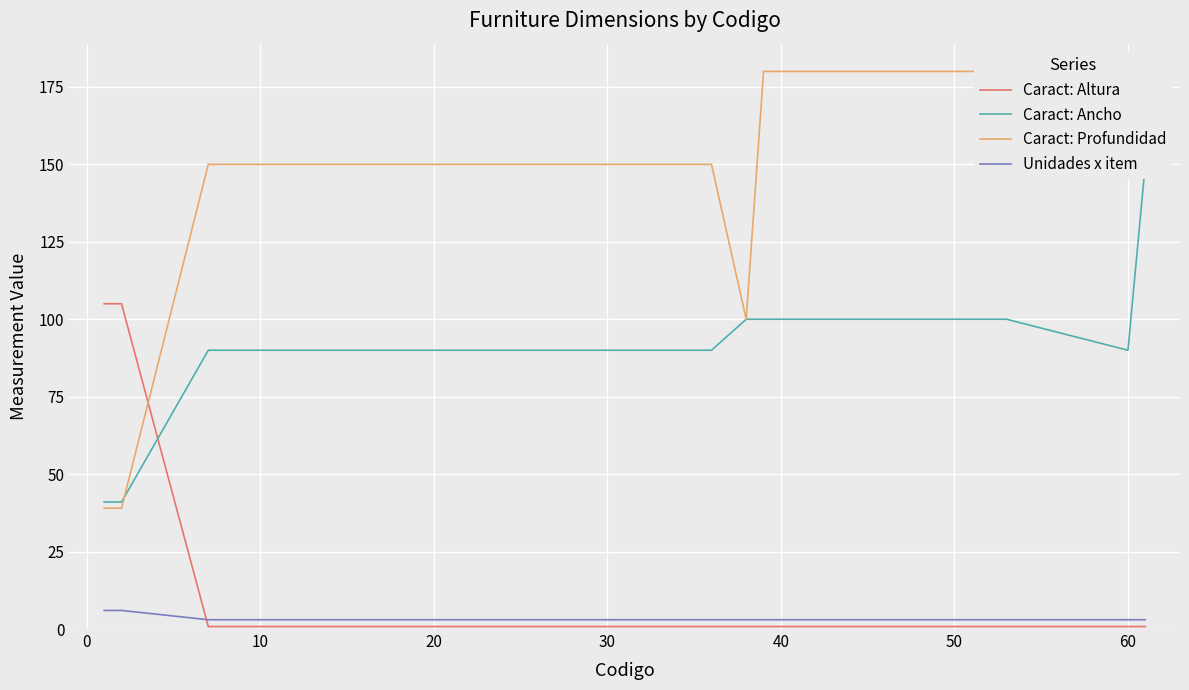

After their last crossing, which series has the higher values: Caract: Altura or Unidades x item?

Unidades x item